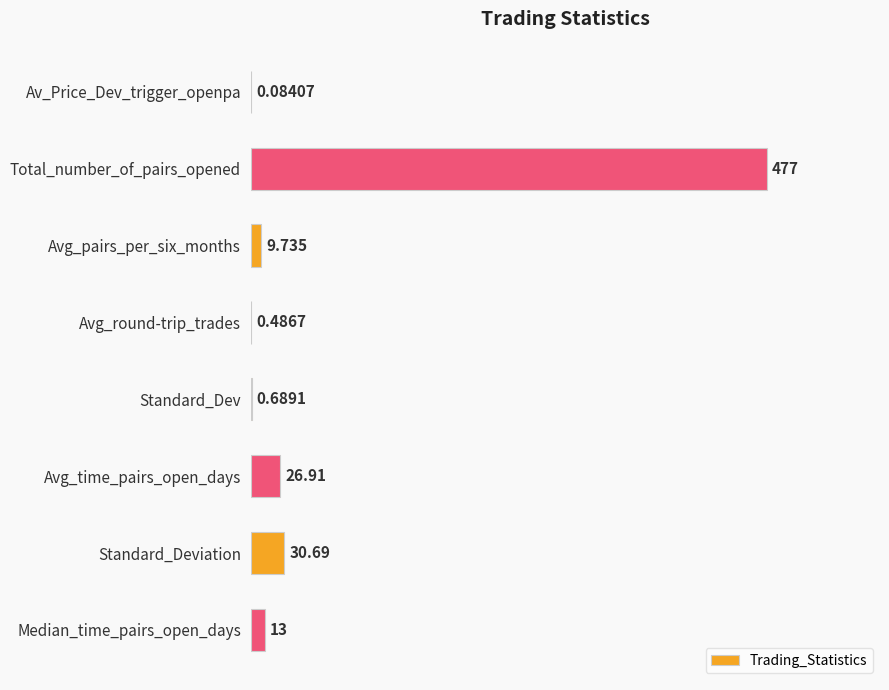

Which label corresponds to the largest value in the chart?

Total_number_of_pairs_opened